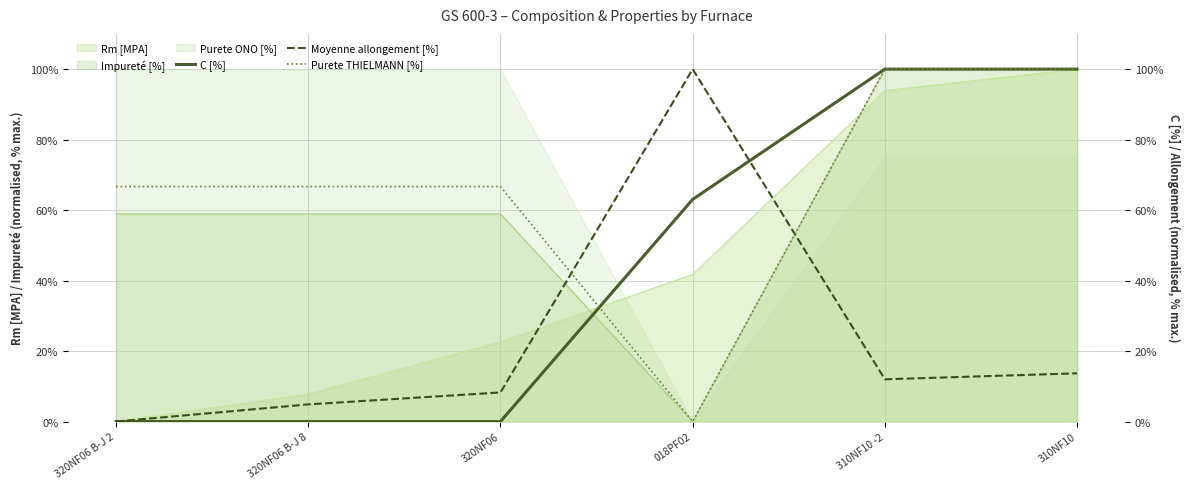

What is the highest value of the Impureté [%] series?

100.0